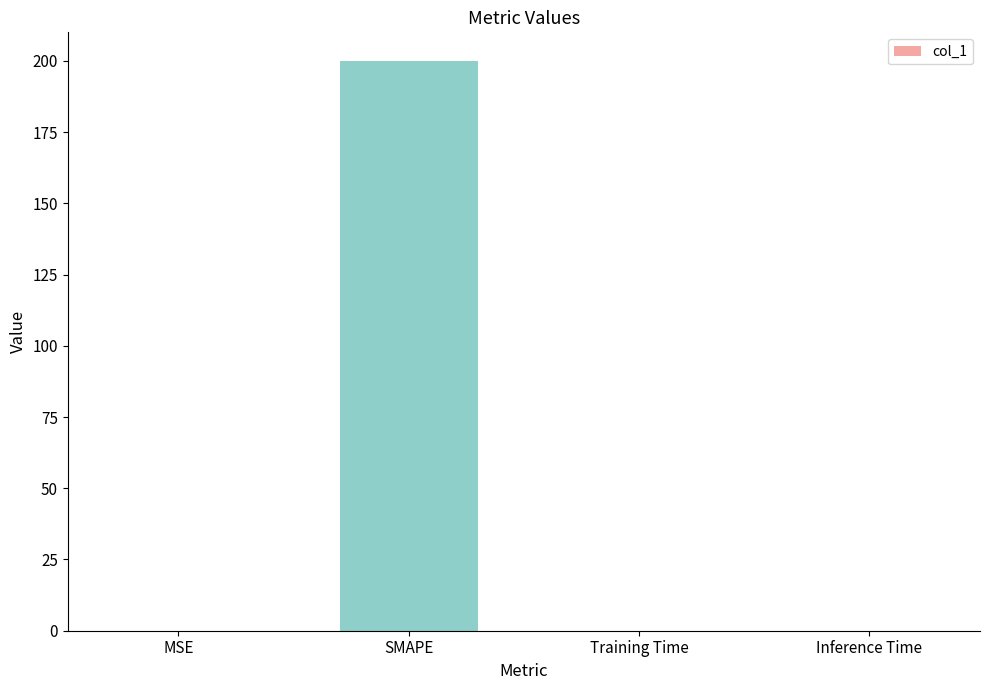

What is the average value?

50.0